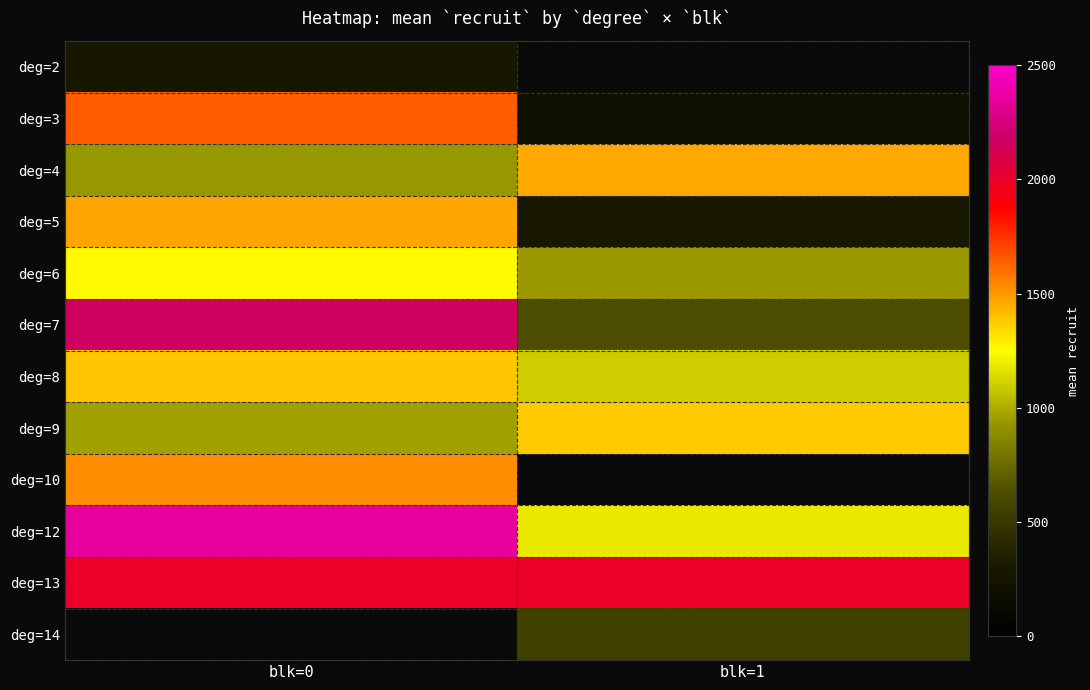

Which label corresponds to the largest value in the chart?

blk=0